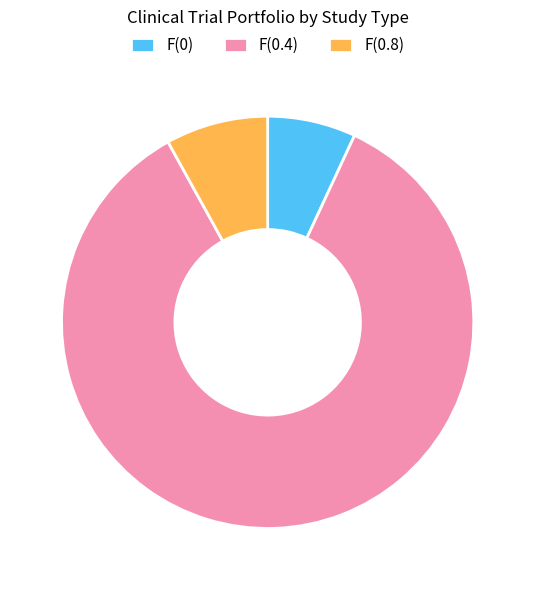

True or false: F(0) accounts for 1% of the total.

False